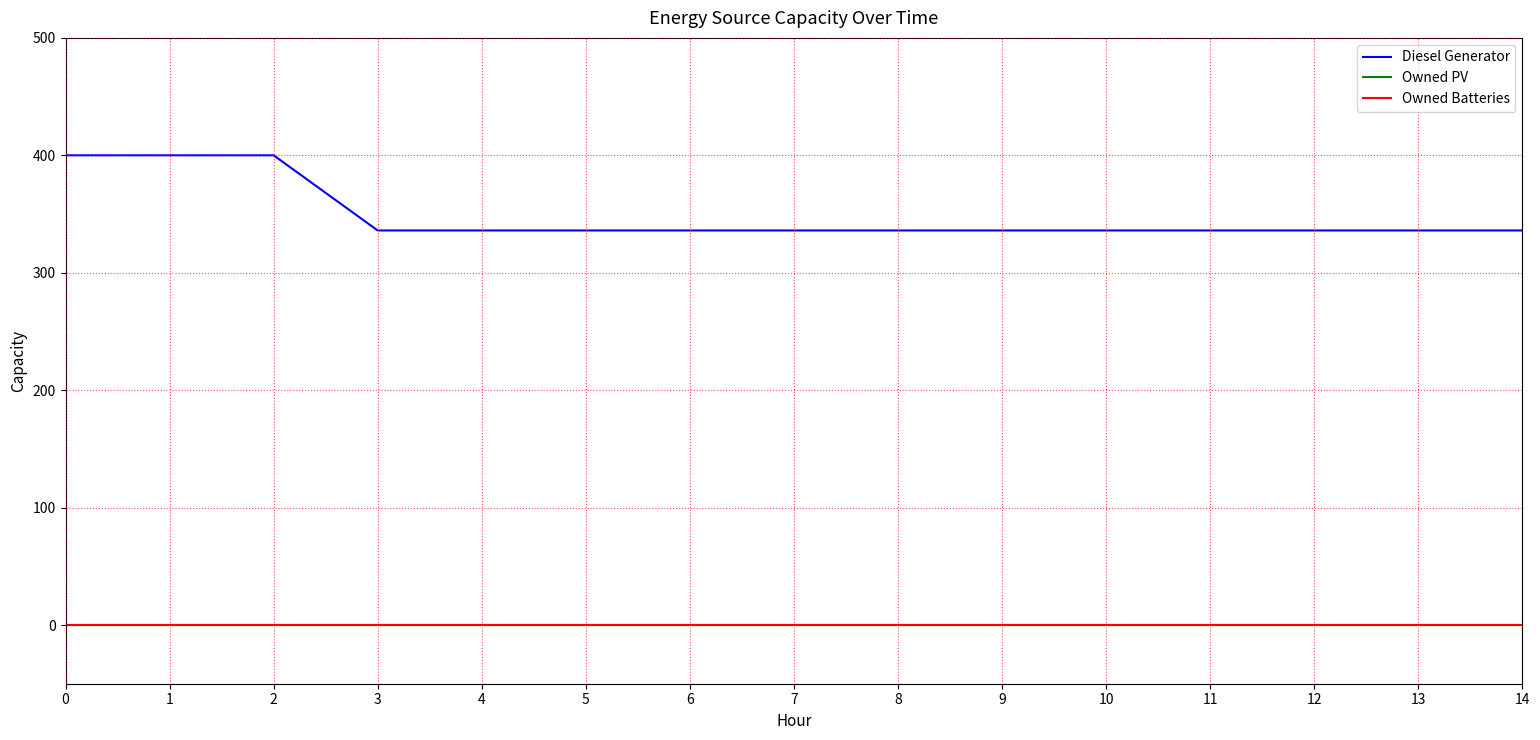

At how many categories does at least one series exceed 323?

15